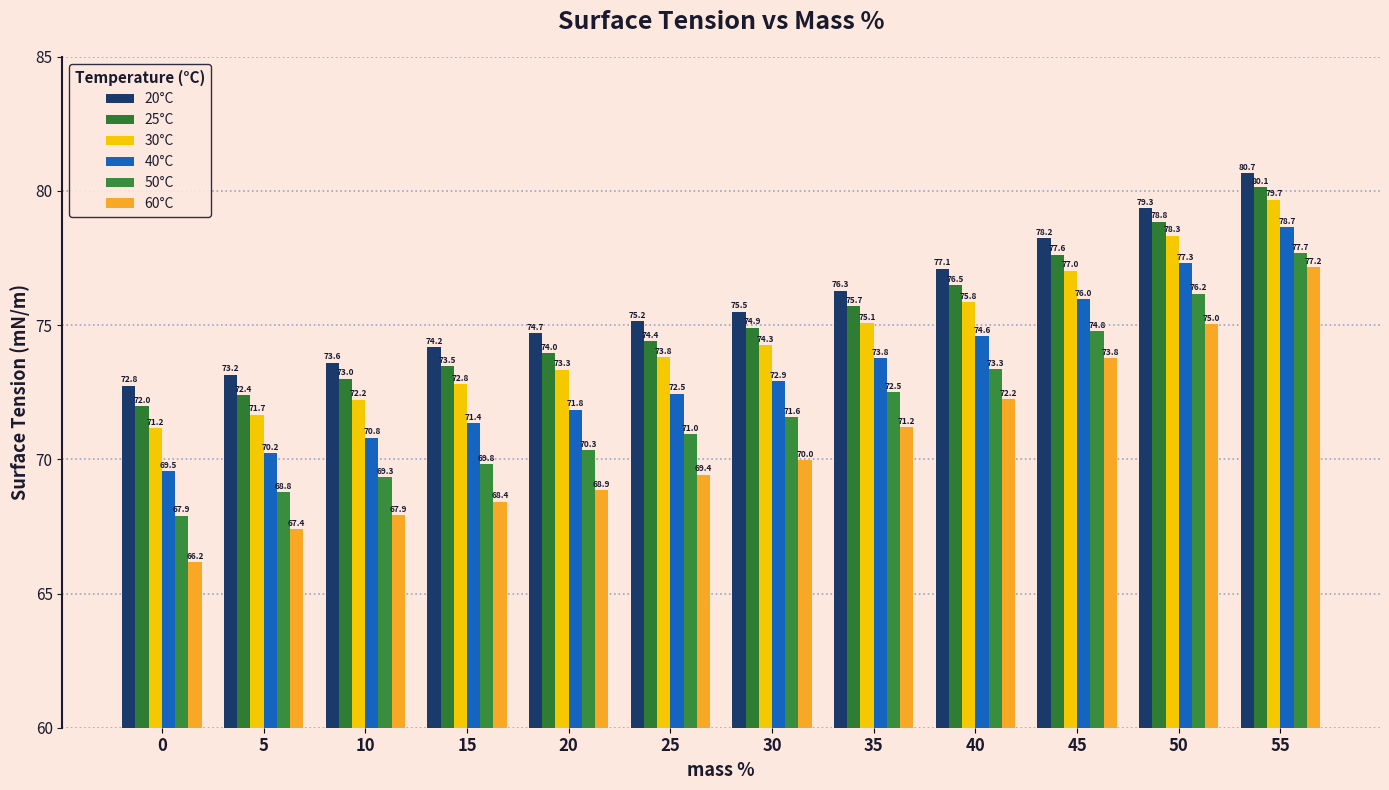

Which has a higher value, 50 or 0?

50